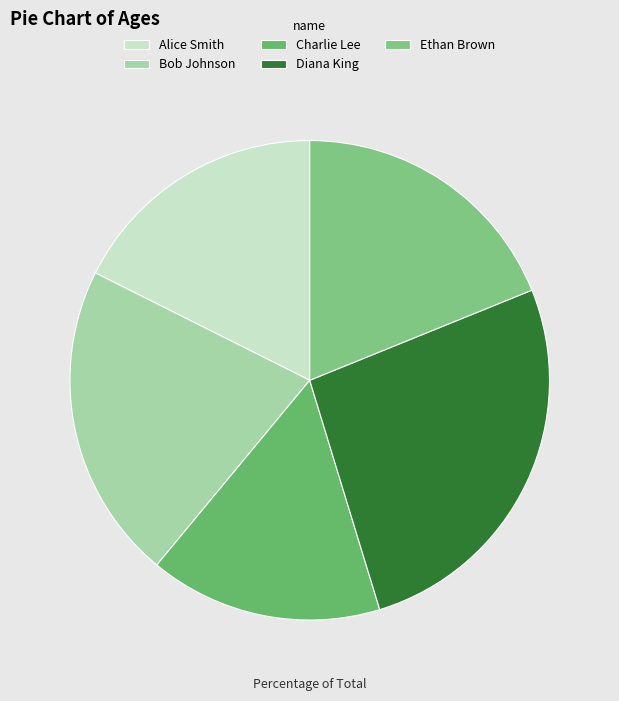

Is there a majority slice in this chart?

No